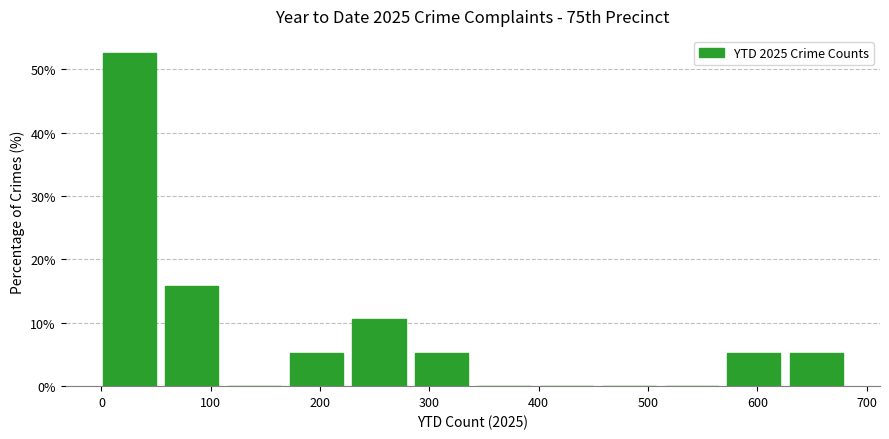

Reading left to right, list every bar in this chart as the range it spans on the x-axis followed by its height. Neither the bar edges nor the heights are printed on the chart, so give them approximately, as read against the axes.

0 to 60: 53
60 to 120: 16
120 to 170: 0
170 to 230: 5
230 to 290: 11
290 to 340: 5
340 to 400: 0
400 to 460: 0
460 to 520: 0
520 to 570: 0
570 to 630: 5
630 to 690: 5